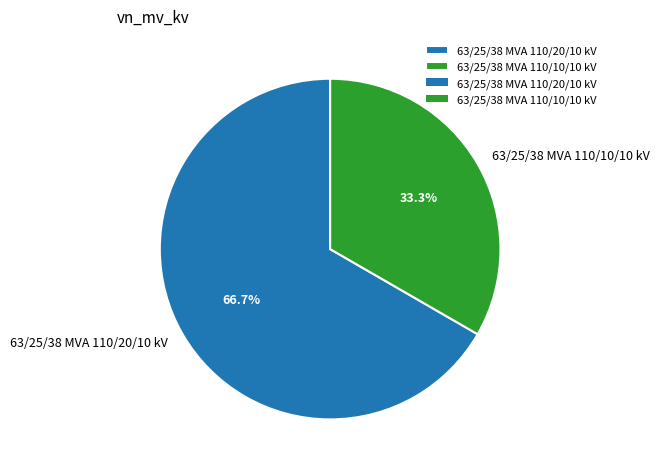

Which has a higher value, 63/25/38 MVA 110/20/10 kV or 63/25/38 MVA 110/10/10 kV?

63/25/38 MVA 110/20/10 kV